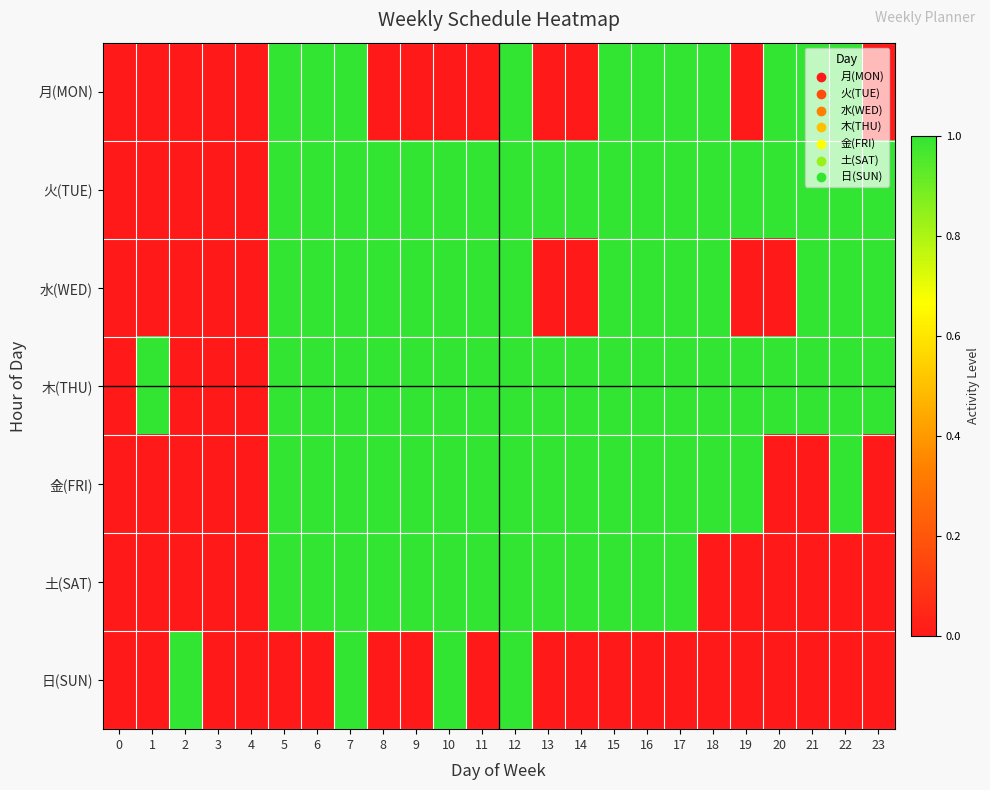

Reading right to left, list all the values displayed in this chart.

月(MON): 23=0	22=1	21=1	20=1	19=0	18=1	17=1	16=1	15=1	14=0	13=0	12=1	11=0	10=0	9=0	8=0	7=1	6=1	5=1	4=0	3=0	2=0	1=0	0=0
火(TUE): 23=1	22=1	21=1	20=1	19=1	18=1	17=1	16=1	15=1	14=1	13=1	12=1	11=1	10=1	9=1	8=1	7=1	6=1	5=1	4=0	3=0	2=0	1=0	0=0
水(WED): 23=1	22=1	21=1	20=0	19=0	18=1	17=1	16=1	15=1	14=0	13=0	12=1	11=1	10=1	9=1	8=1	7=1	6=1	5=1	4=0	3=0	2=0	1=0	0=0
木(THU): 23=1	22=1	21=1	20=1	19=1	18=1	17=1	16=1	15=1	14=1	13=1	12=1	11=1	10=1	9=1	8=1	7=1	6=1	5=1	4=0	3=0	2=0	1=1	0=0
金(FRI): 23=0	22=1	21=0	20=0	19=1	18=1	17=1	16=1	15=1	14=1	13=1	12=1	11=1	10=1	9=1	8=1	7=1	6=1	5=1	4=0	3=0	2=0	1=0	0=0
土(SAT): 23=0	22=0	21=0	20=0	19=0	18=0	17=1	16=1	15=1	14=1	13=1	12=1	11=1	10=1	9=1	8=1	7=1	6=1	5=1	4=0	3=0	2=0	1=0	0=0
日(SUN): 23=0	22=0	21=0	20=0	19=0	18=0	17=0	16=0	15=0	14=0	13=0	12=1	11=0	10=1	9=0	8=0	7=1	6=0	5=0	4=0	3=0	2=1	1=0	0=0